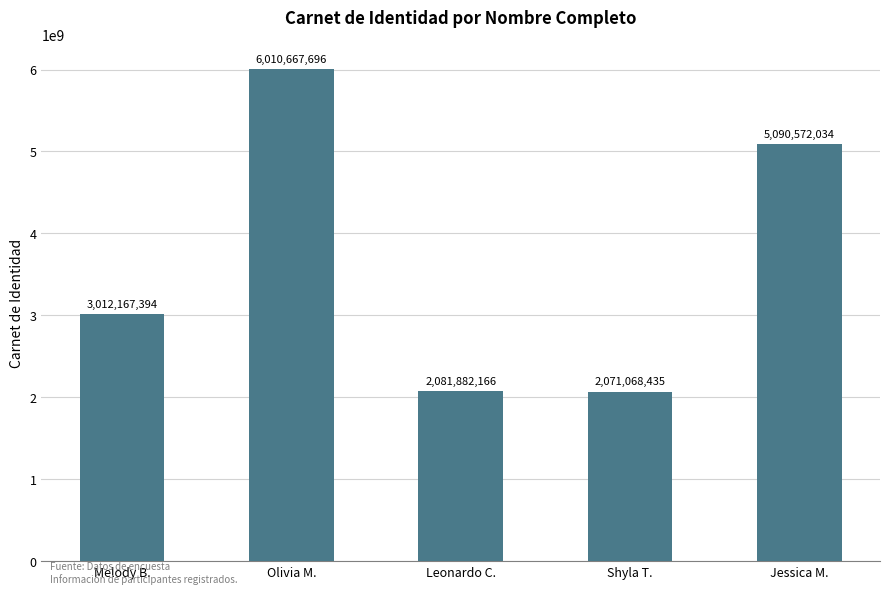

List the labels in order of value, smallest first.

Shyla T., Leonardo C., Melody B., Jessica M., Olivia M.